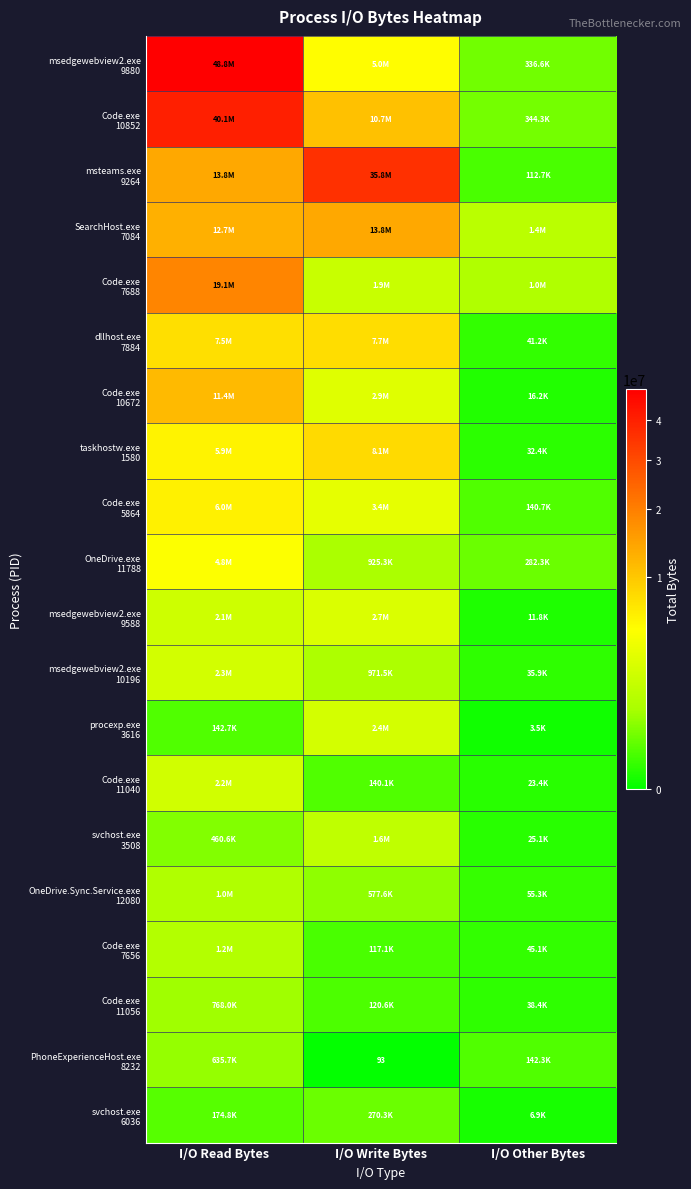

Which series changed the most between I/O Read Bytes and I/O Other Bytes?

msedgewebview2.exe 9880